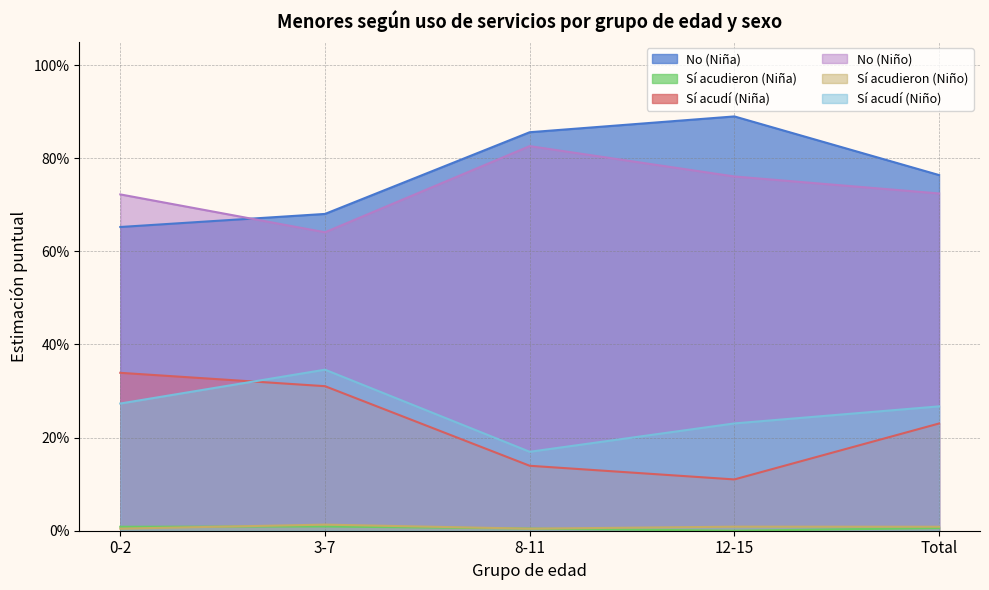

What is the value of the No (Niña) point at the 2nd from the left?

0.7